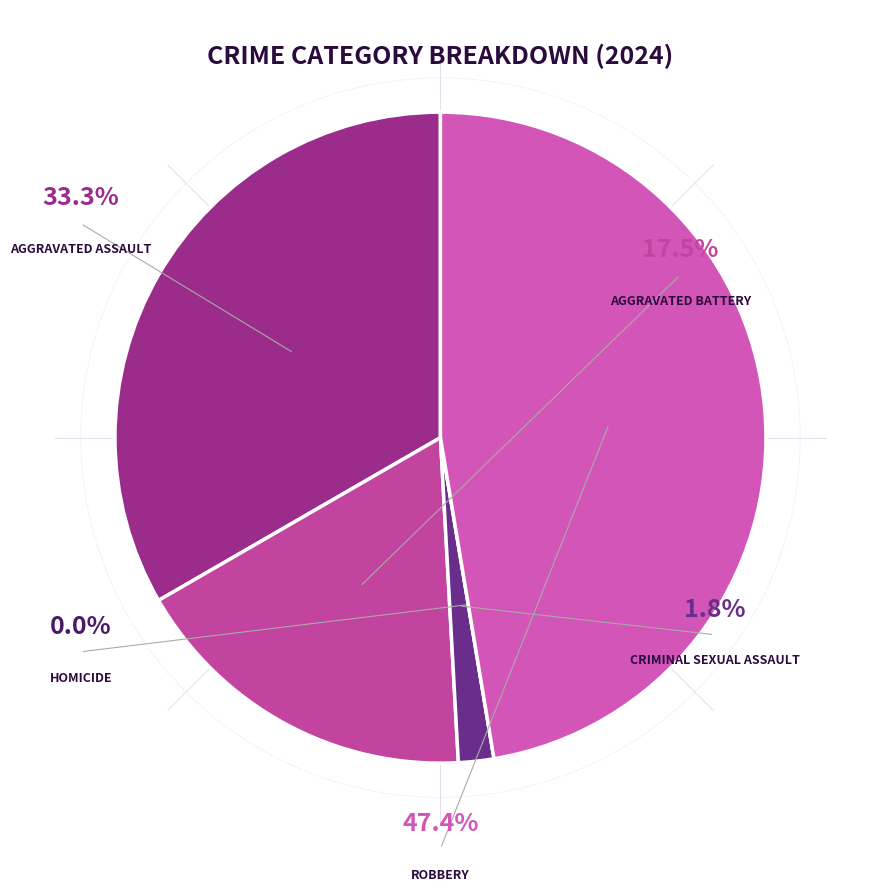

Between Aggravated Assault and Criminal Sexual Assault, which is larger?

Aggravated Assault